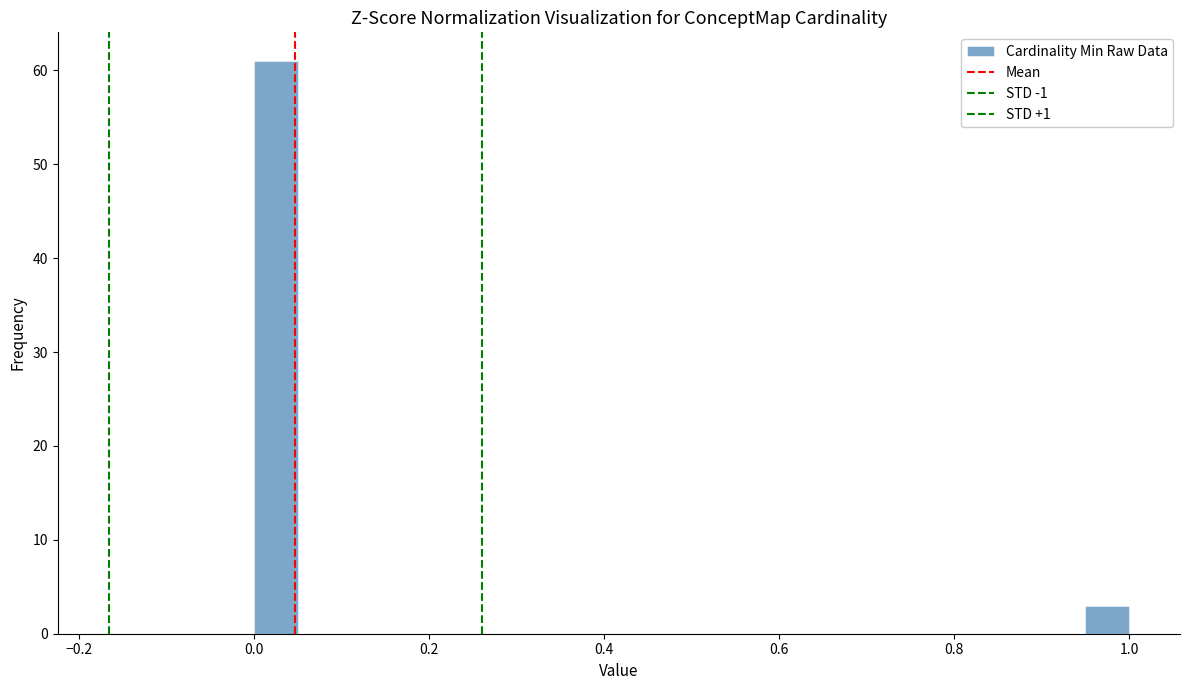

Read against the x-axis, roughly where is the centre of the tallest bar?

0.02